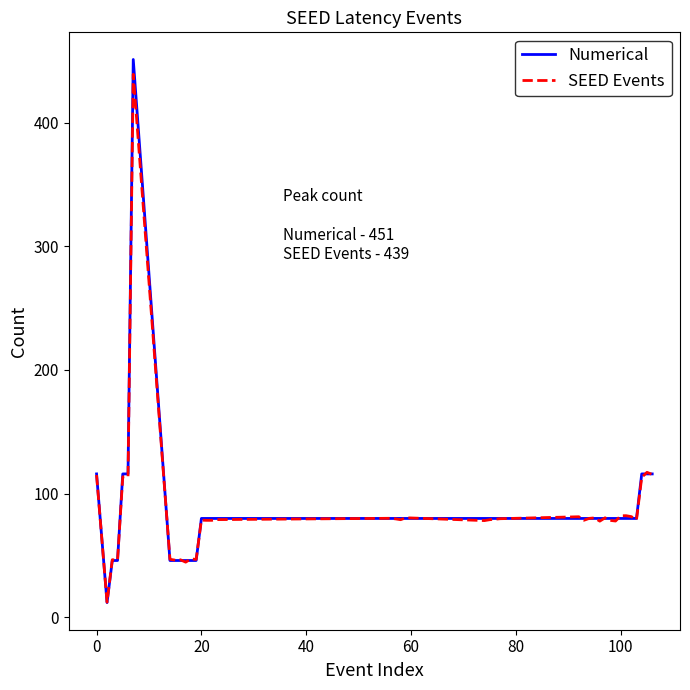

Which series has the widest spread of values?

Numerical